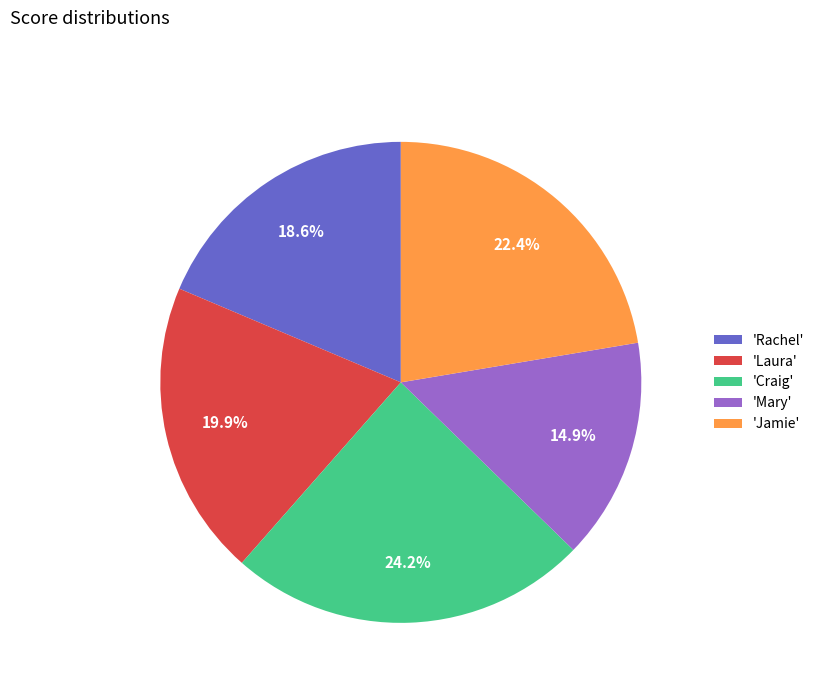

Approximately how many times larger is the value at 'Jamie' compared to 'Mary'?

1.5